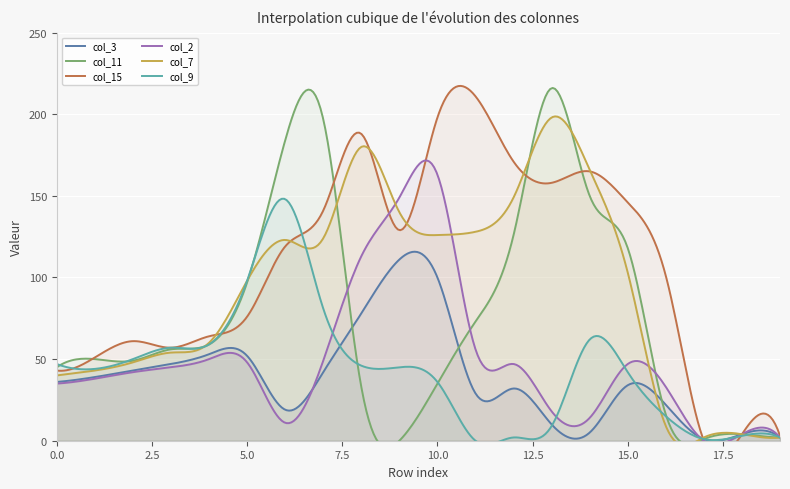

Count the number of categories in the chart.

20